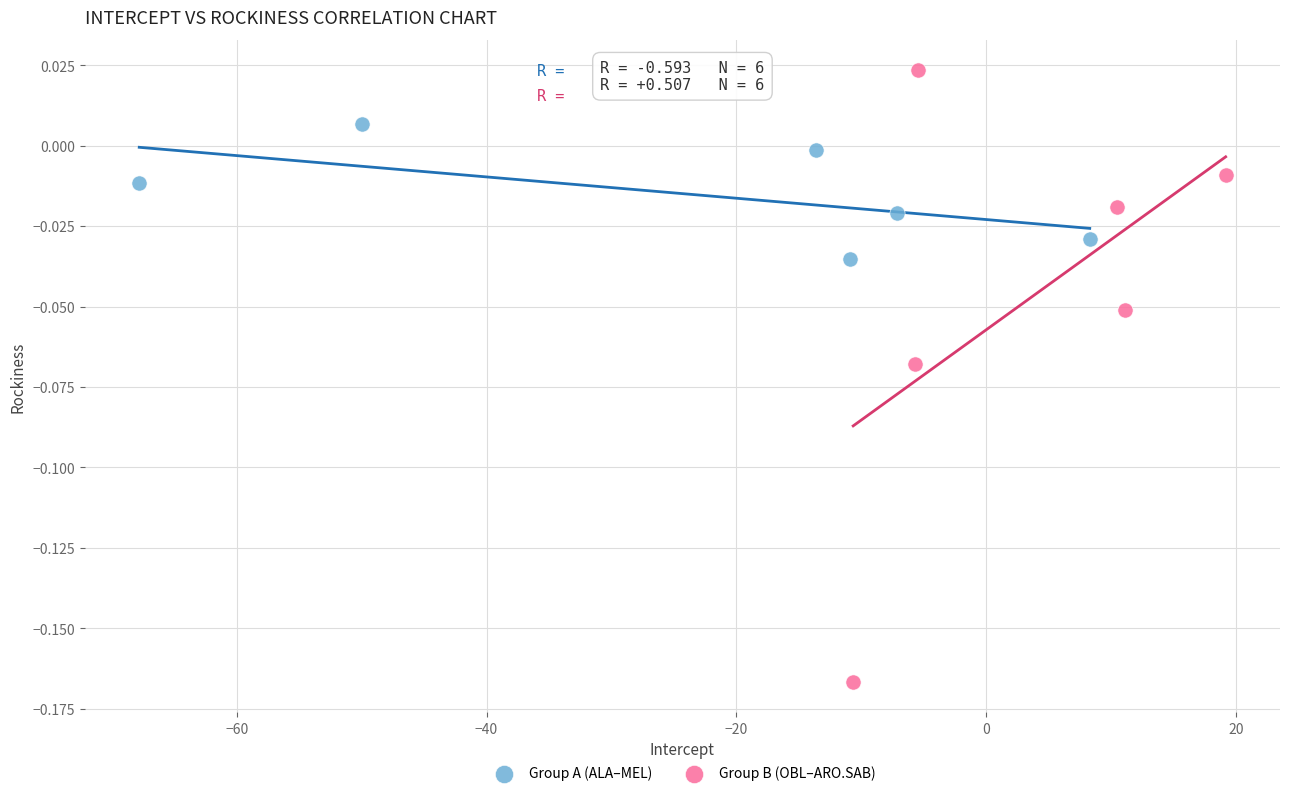

Which series contains the highest Y value?

Group B (OBL–ARO.SAB)